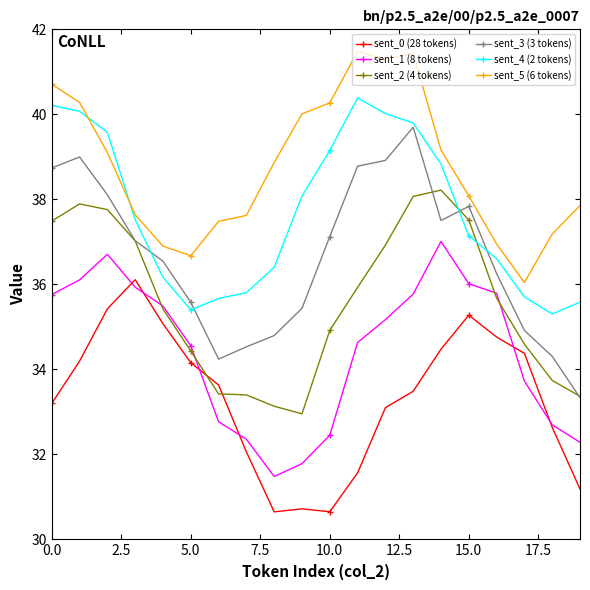

Rank the series by their maximum value, from lowest to highest.

sent_0 (28 tokens), sent_1 (8 tokens), sent_2 (4 tokens), sent_3 (3 tokens), sent_4 (2 tokens), sent_5 (6 tokens)